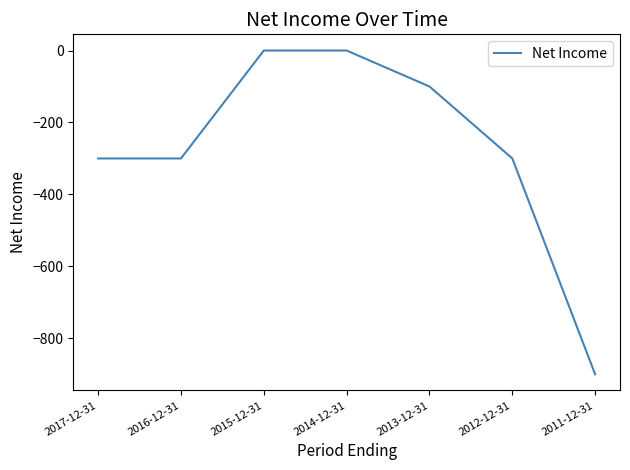

Which category has the lowest value across all series?

2011-12-31